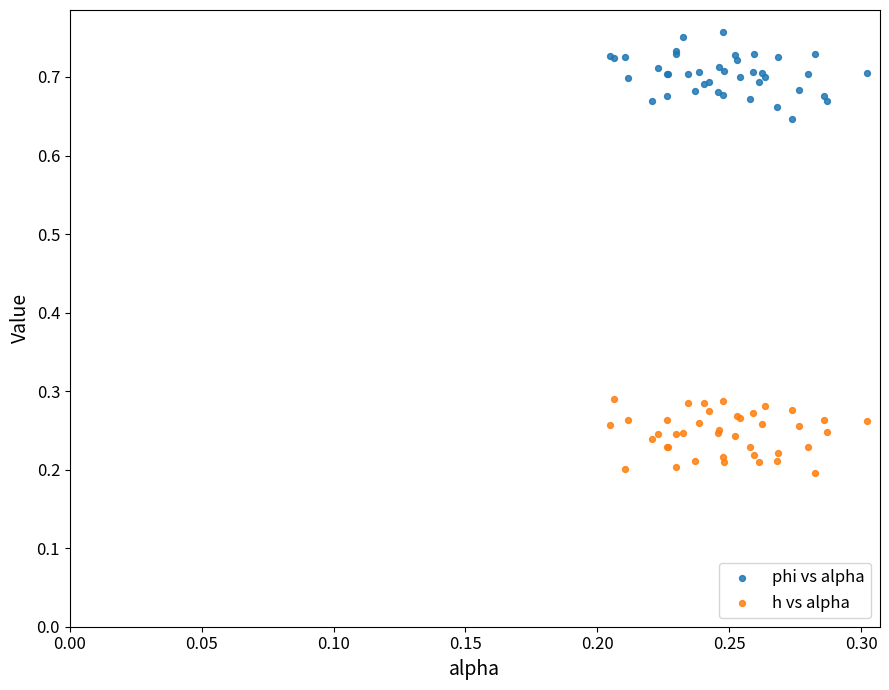

Which series contains the lowest Y value?

h vs alpha